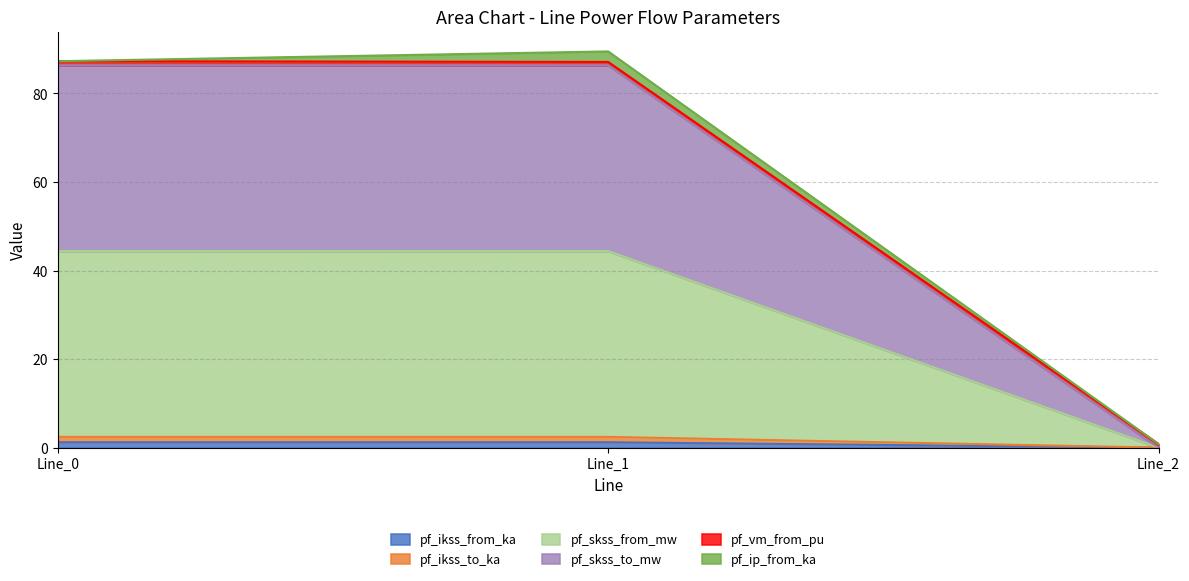

Is the value of pf_skss_from_mw at Line_0 greater than the value of pf_ikss_to_ka at Line_2?

Yes